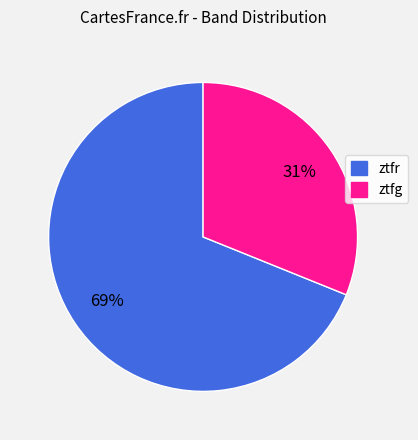

To the nearest percent, what percentage of the pie is ztfg?

31%